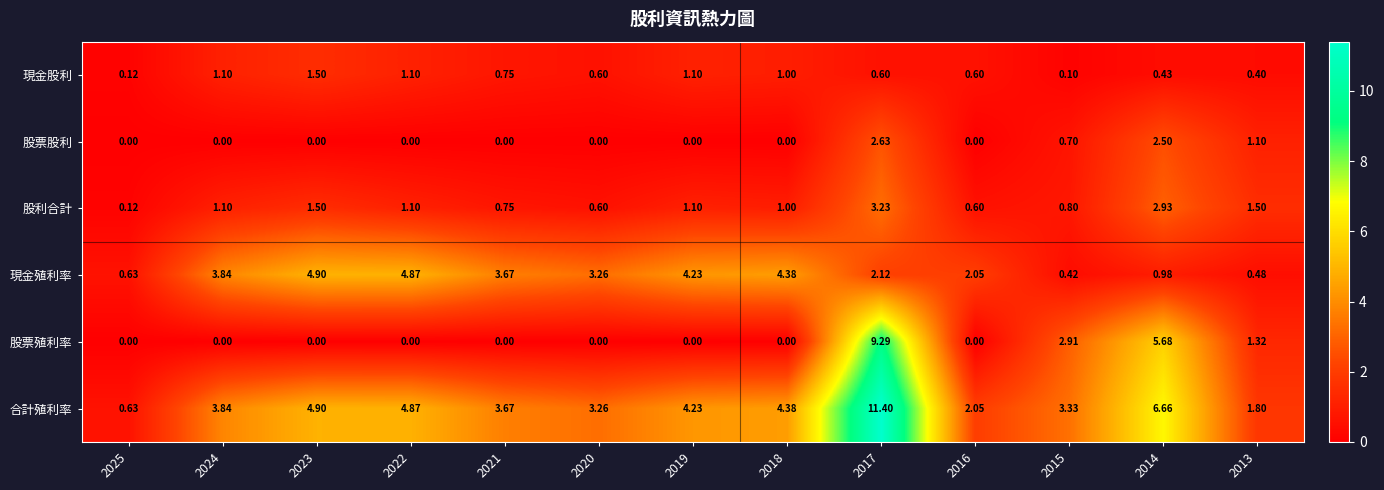

Rank the series by their maximum value, from lowest to highest.

現金股利, 股票股利, 股利合計, 現金殖利率, 股票殖利率, 合計殖利率